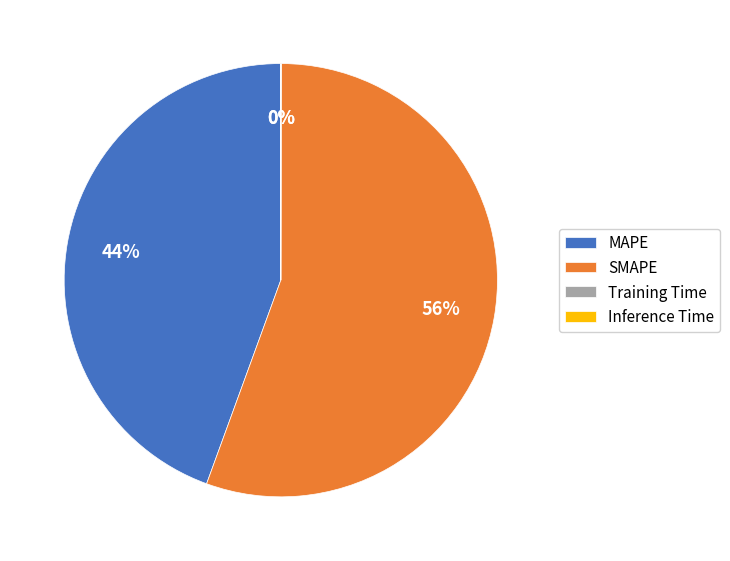

Do SMAPE and MAPE together represent more than half of the pie?

Yes